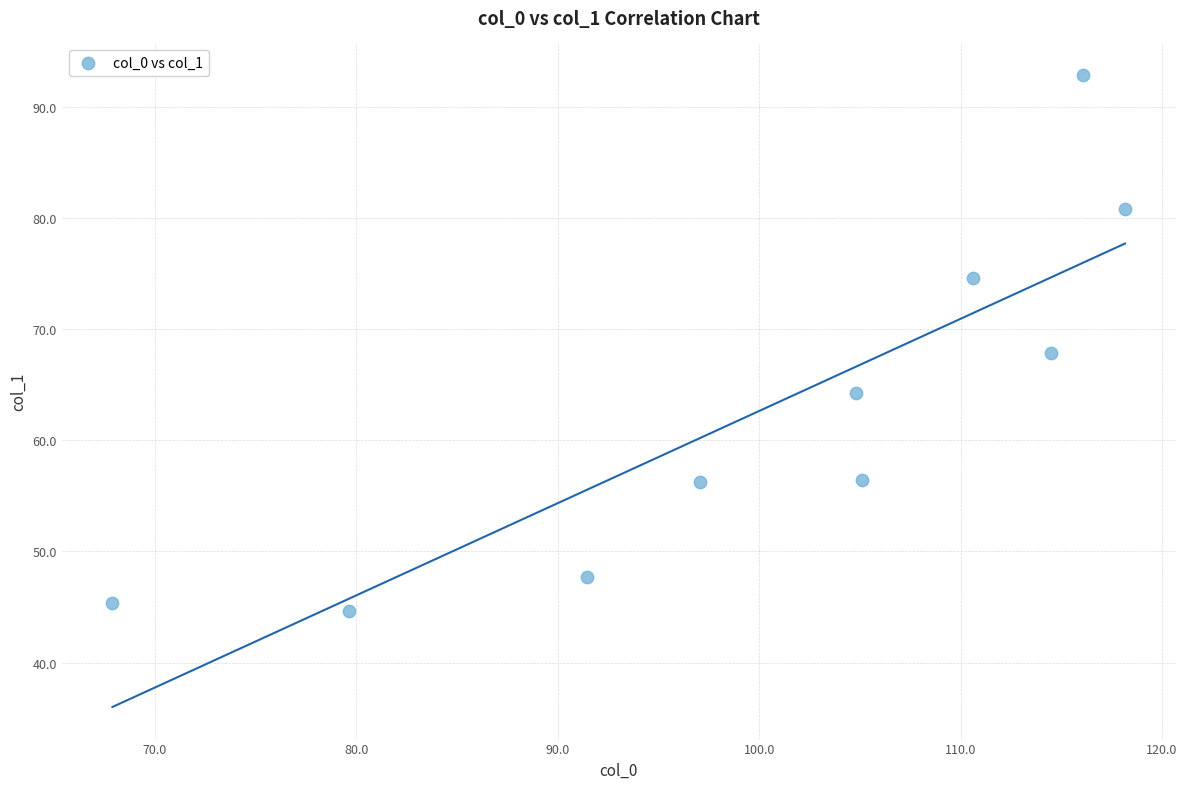

What is the range of Y values (max minus min)?

48.2